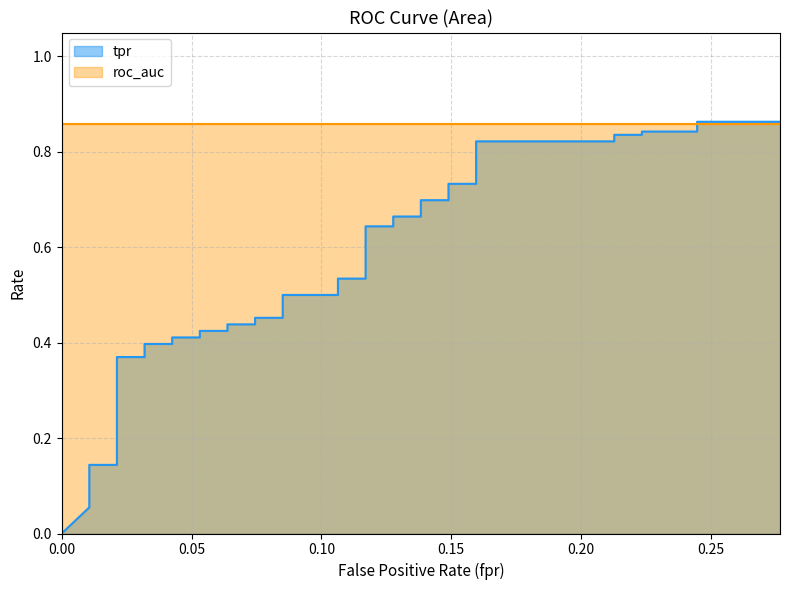

How many categories are shown in the chart?

40